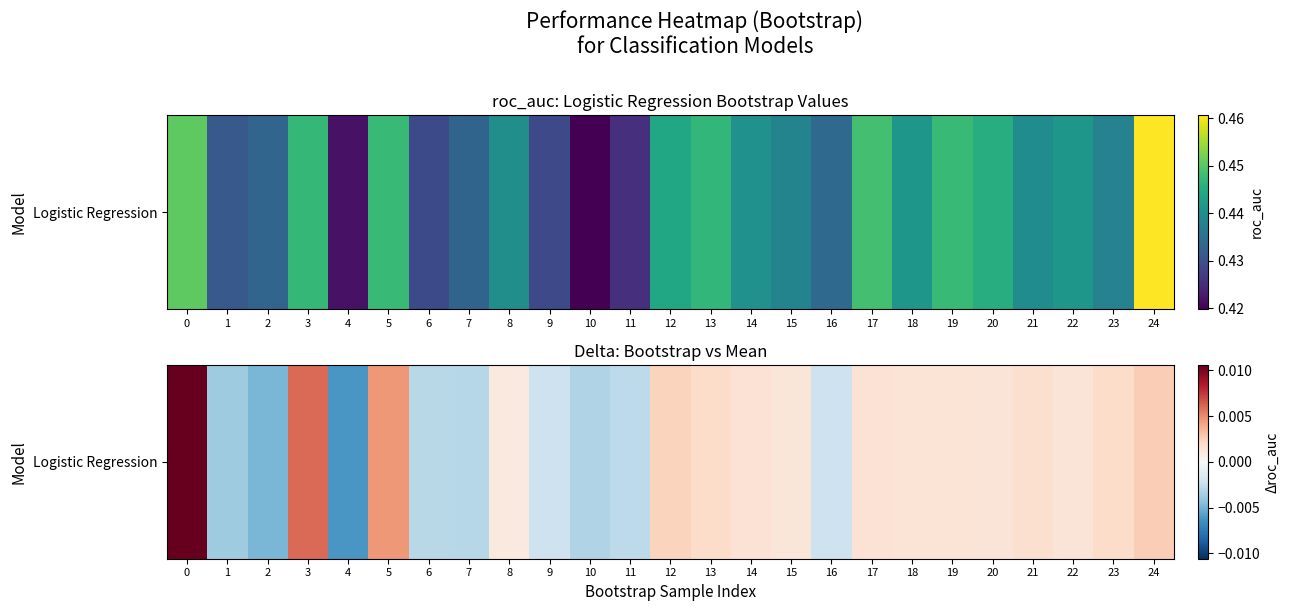

Count the number of categories in the chart.

25